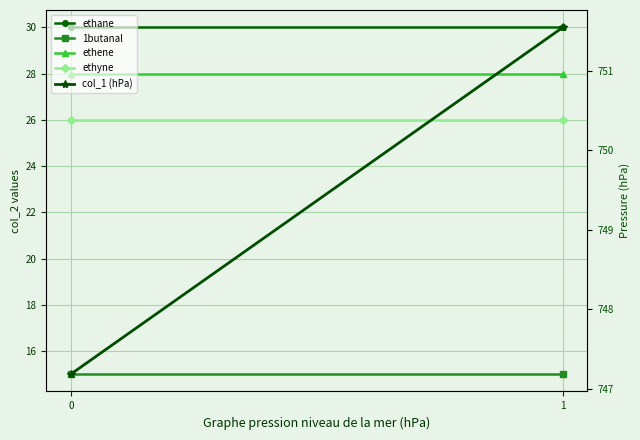

What is the spread (max minus min) of values at 0?

732.2